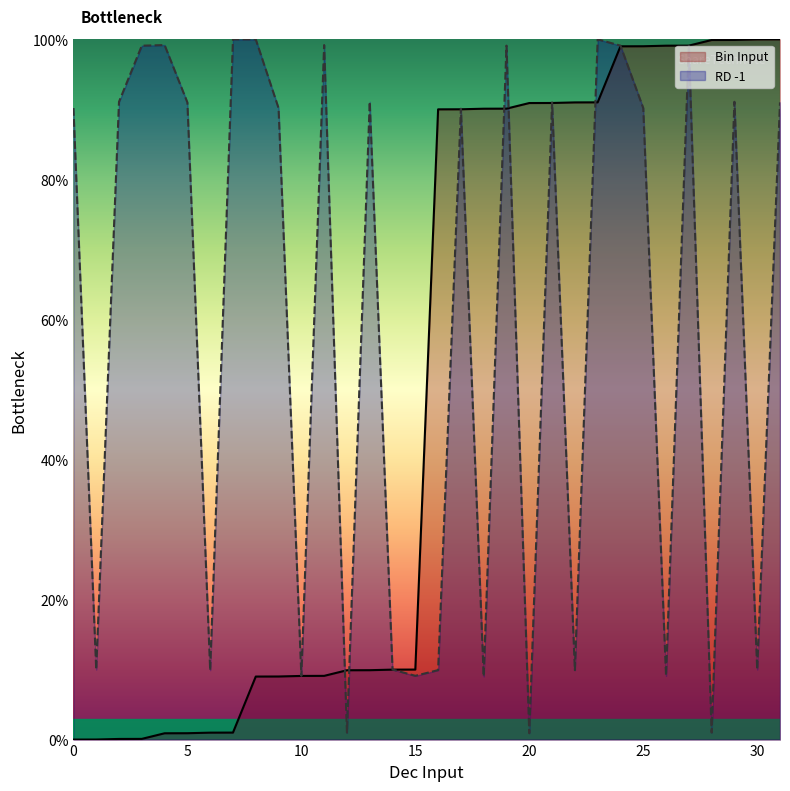

Is the value of Bin Input at 22 greater than the value of RD -1 at 10?

Yes